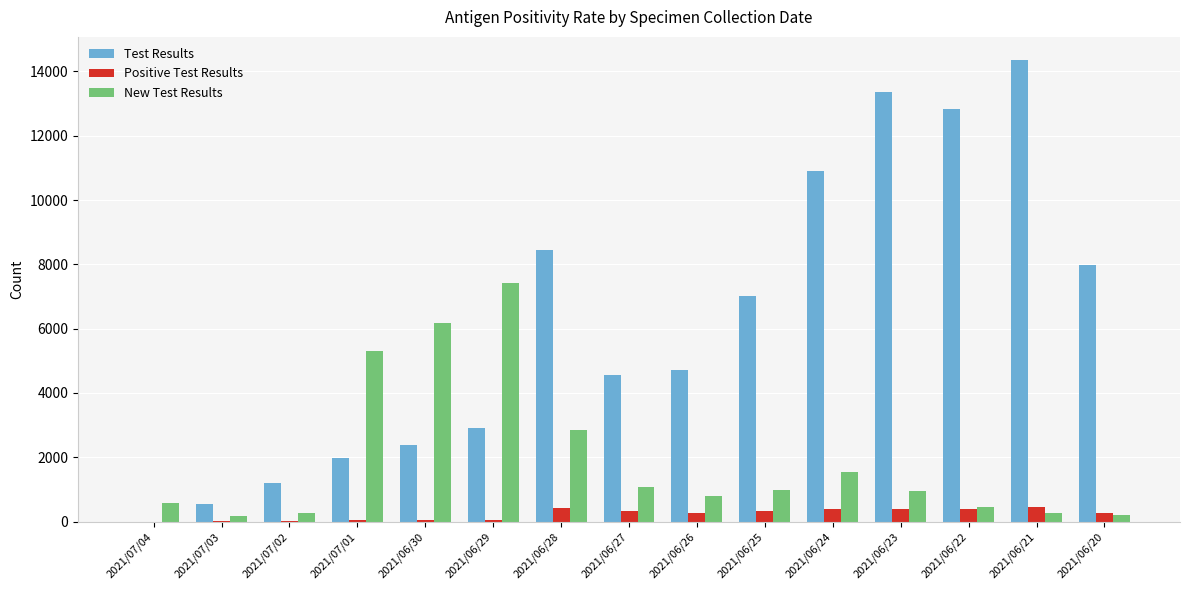

Which series changed the most between 2021/06/30 and 2021/06/28?

Test Results